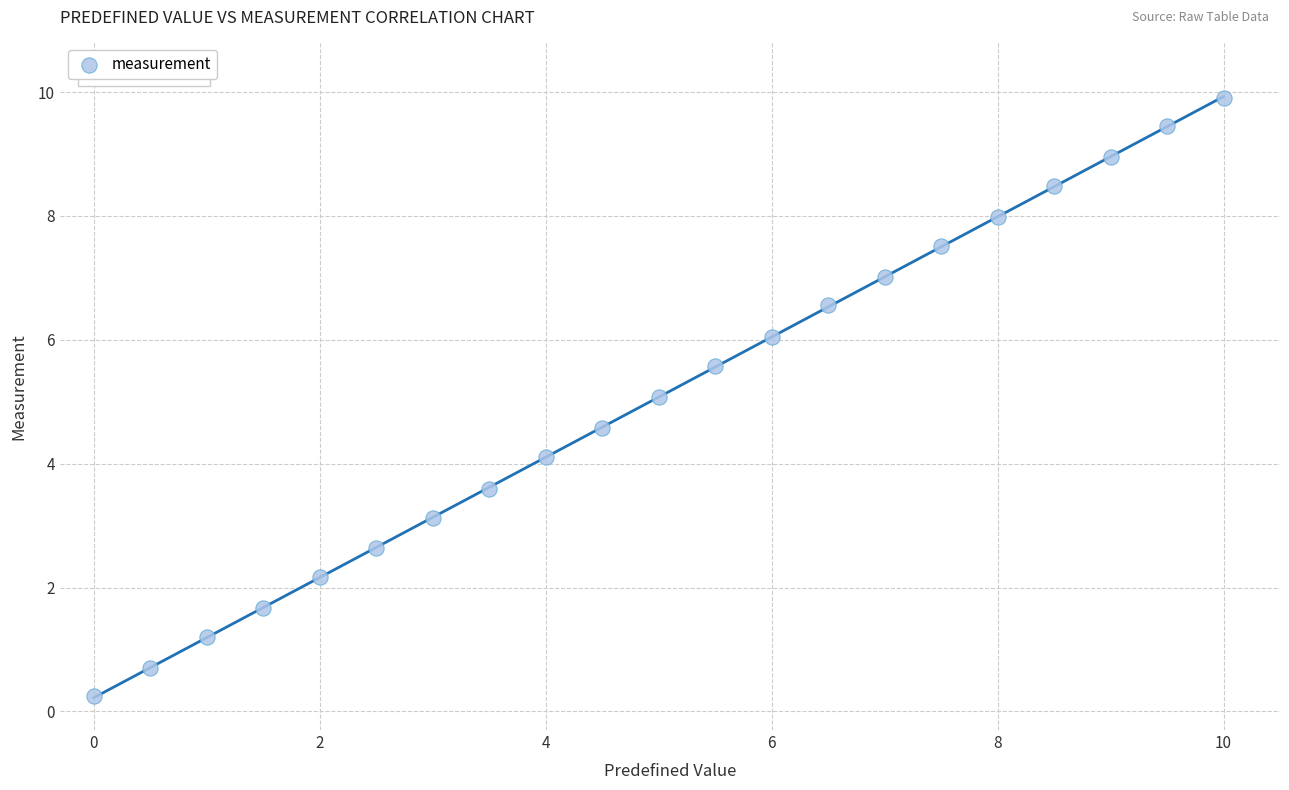

What is the range of X values (max minus min)?

10.0